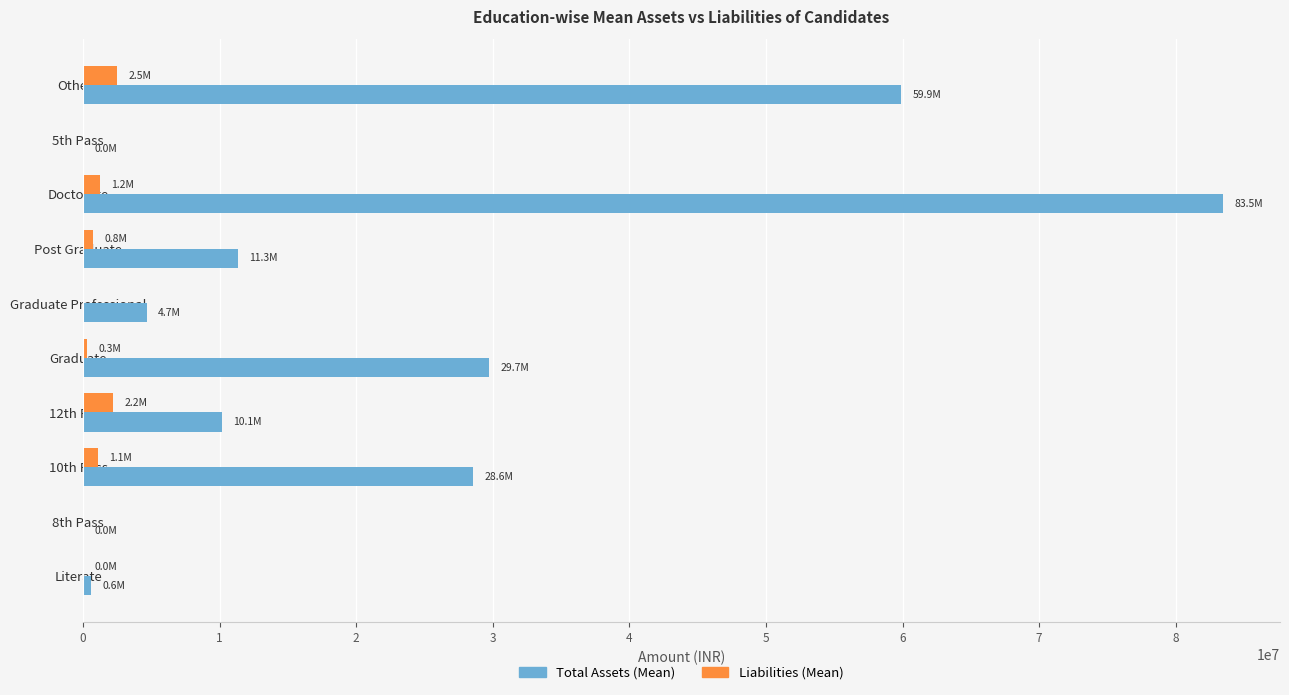

Which label corresponds to the largest value in the chart?

Doctorate